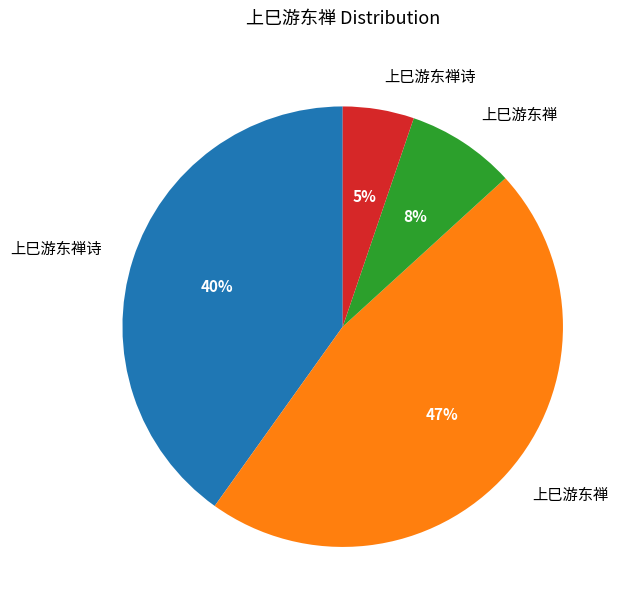

Does any single category account for the majority?

No